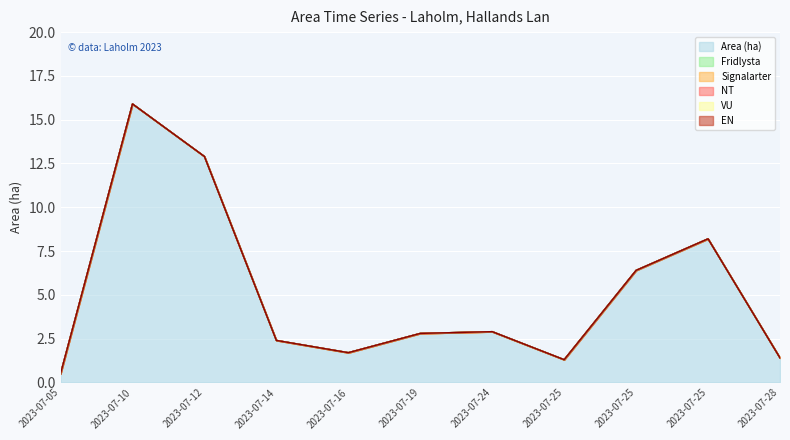

Does the chart display data point markers on the line(s)?

No